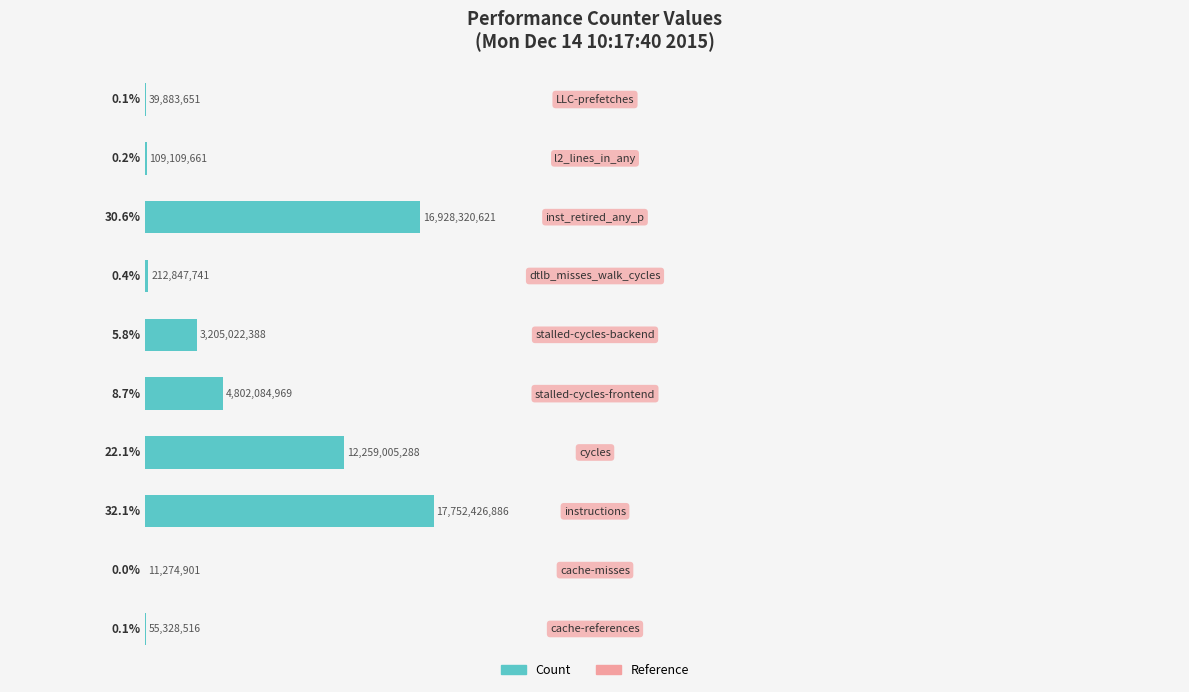

What is the sum of all values?

100.0